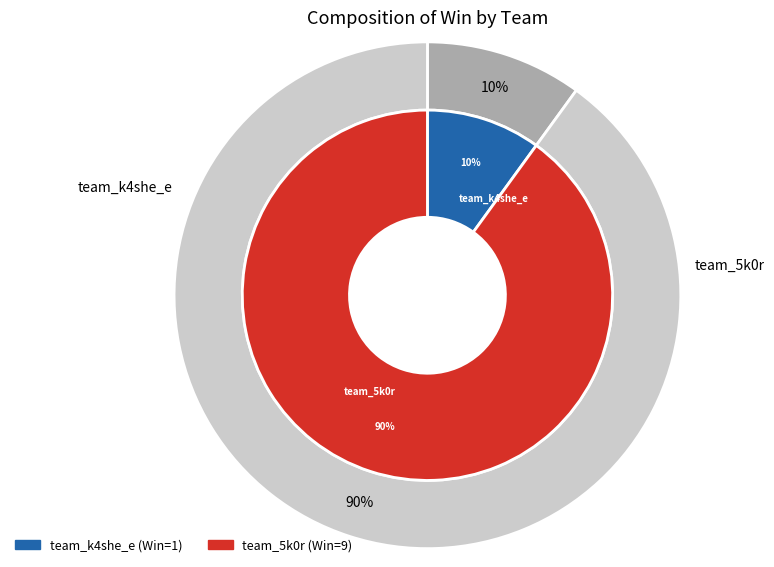

How many slices are in this pie chart?

2